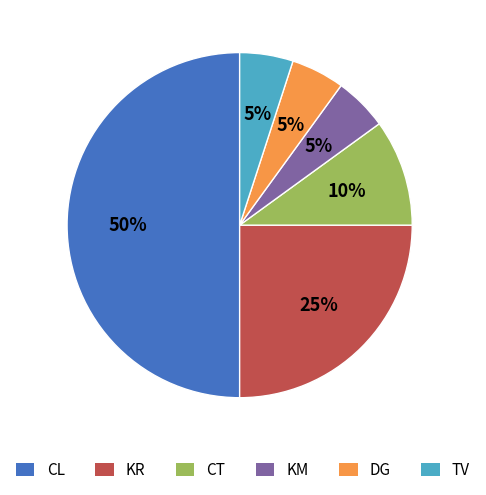

True or false: DG accounts for 5% of the total.

True